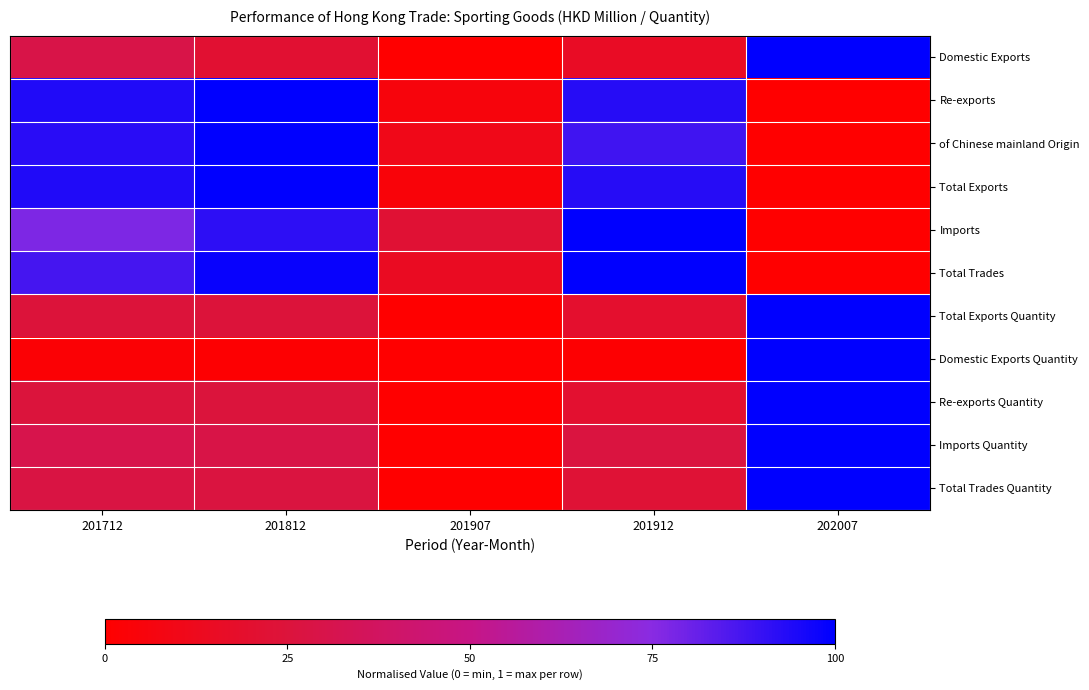

List the series in order of their peak value, highest first.

Domestic Exports, Re-exports, of Chinese mainland Origin, Total Exports, Imports, Total Trades, Total Exports Quantity, Domestic Exports Quantity, Re-exports Quantity, Imports Quantity, Total Trades Quantity